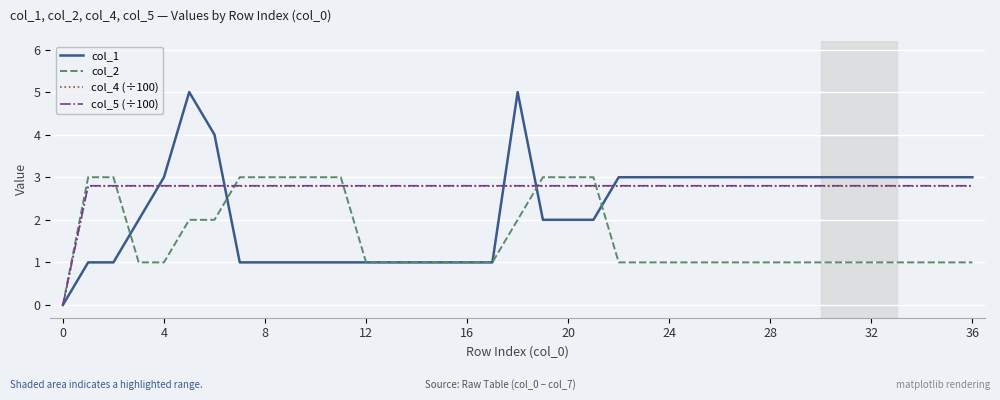

Which series has the widest spread of values?

col_1